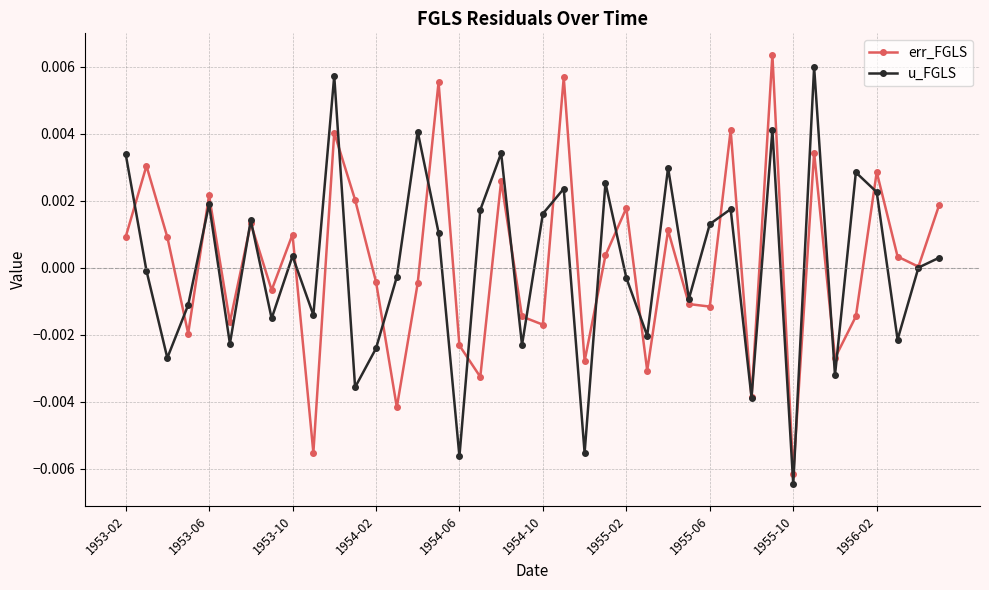

True or false: err_FGLS has more than 2 interior local peaks.

True